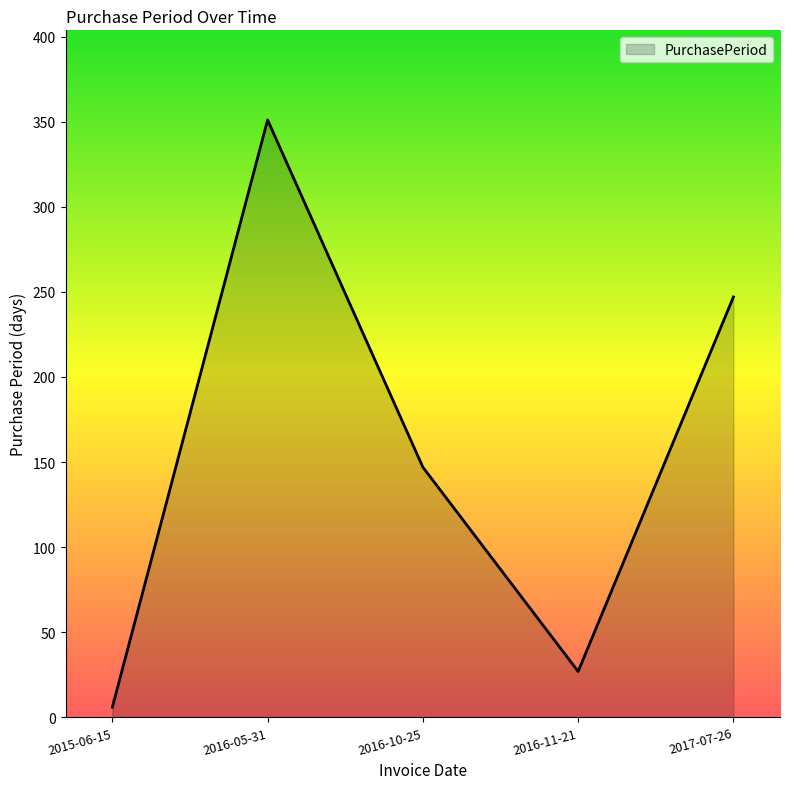

Is it true that the value at 2016-11-21 is 11?

False